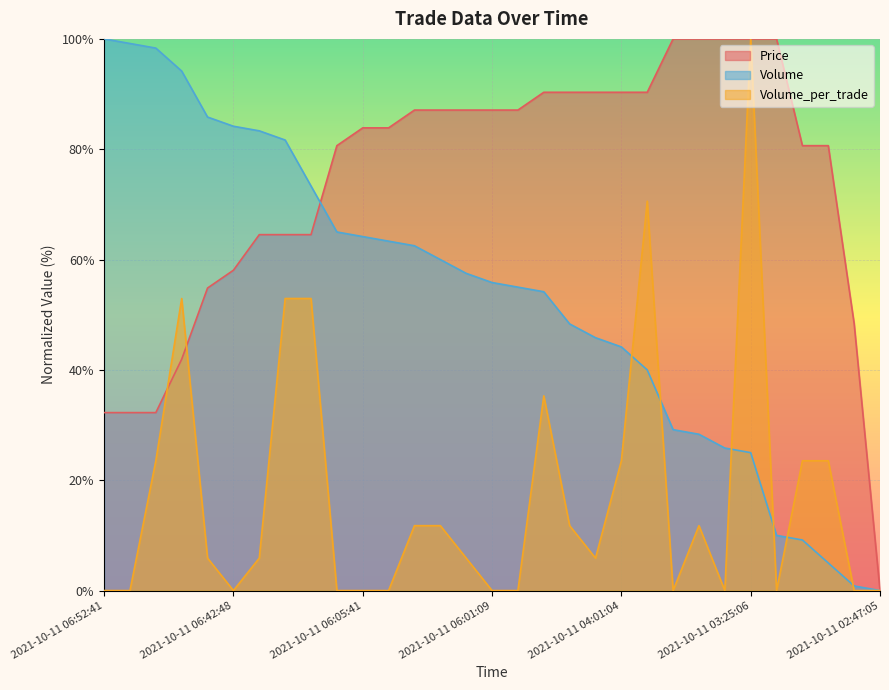

How many intersections are there between Volume and Volume_per_trade?

6